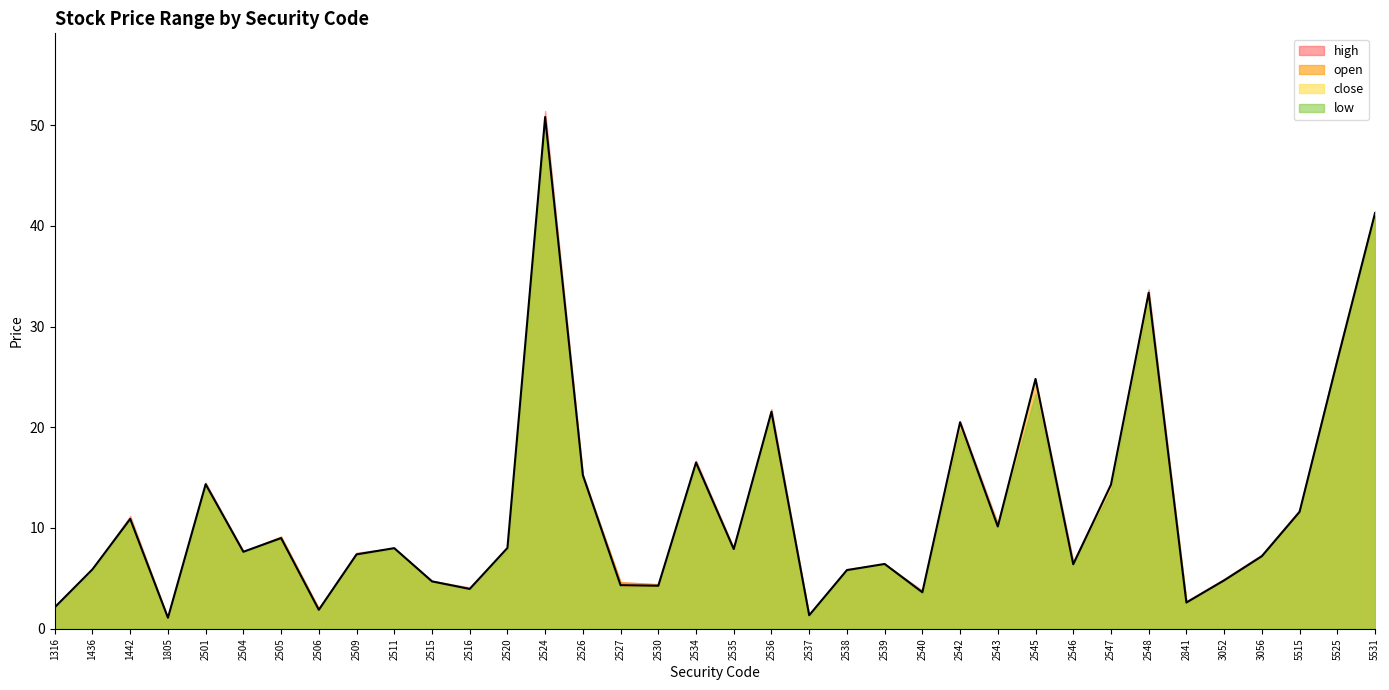

What is the average value of the low series?

11.7